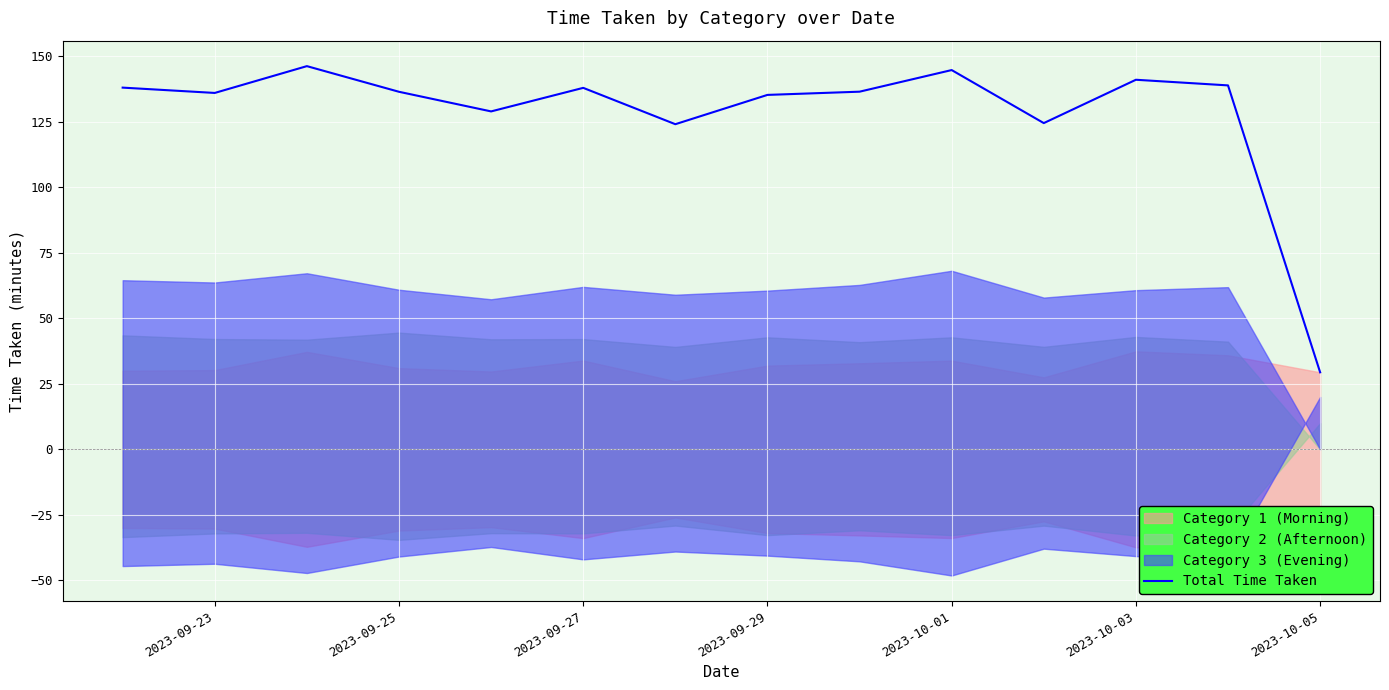

How many values exceed 136?

9